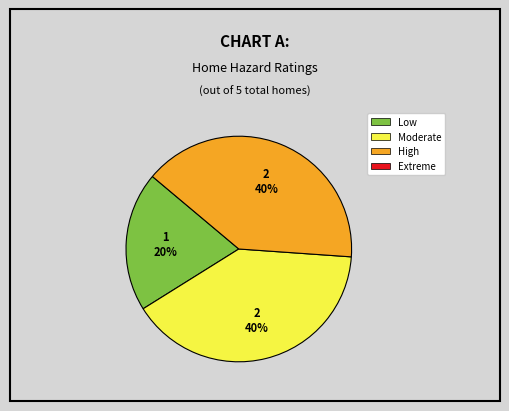

Is there any slice that represents more than half of the pie?

No